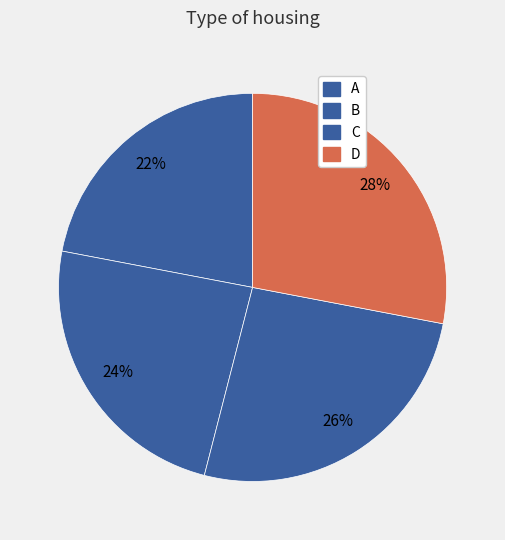

Rank the categories by value from highest to lowest.

D, C, B, A